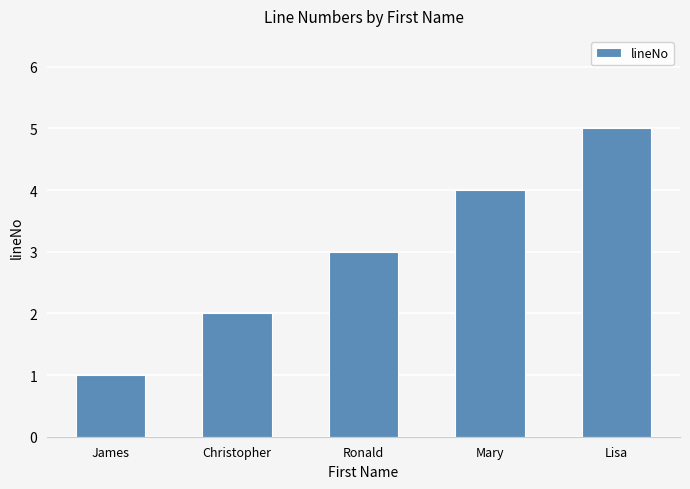

Which has a higher value, Christopher or Lisa?

Lisa